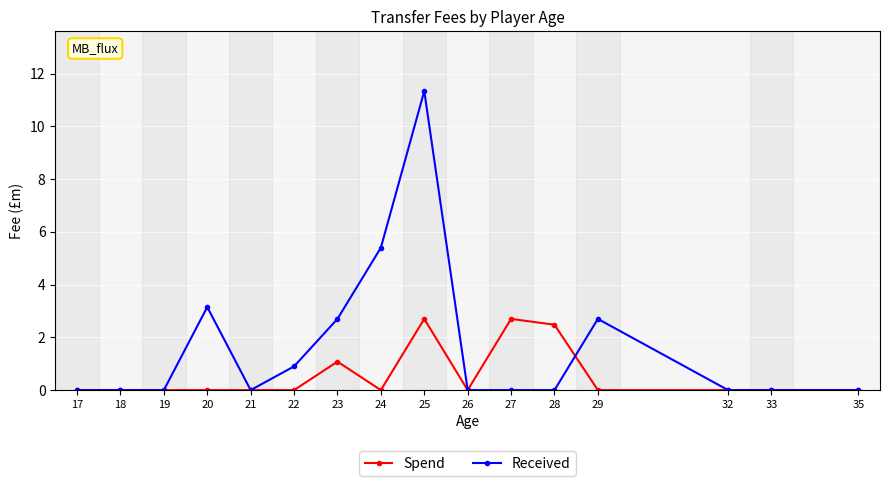

What is the maximum value shown in the chart?

11.3